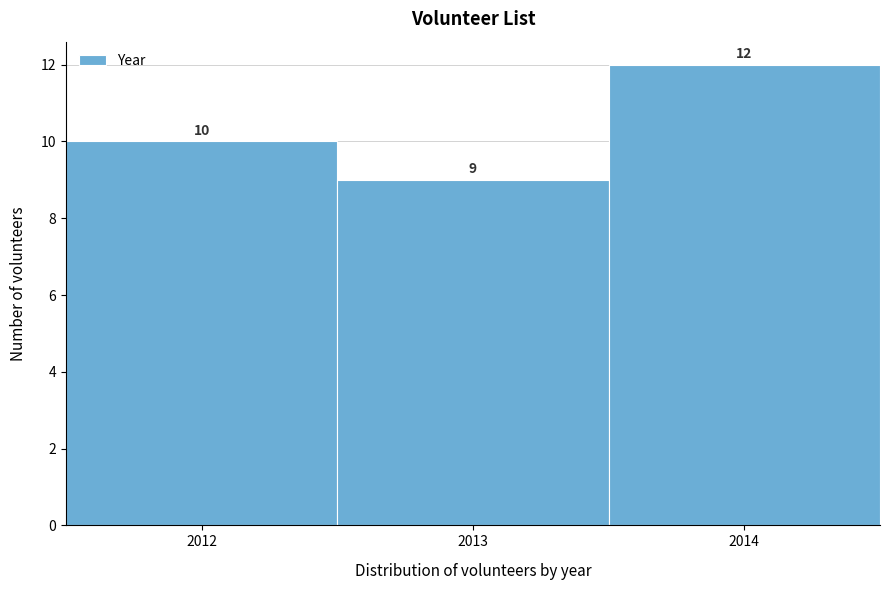

Which range on the x-axis has the tallest bar?

2013.5 to 2014.5